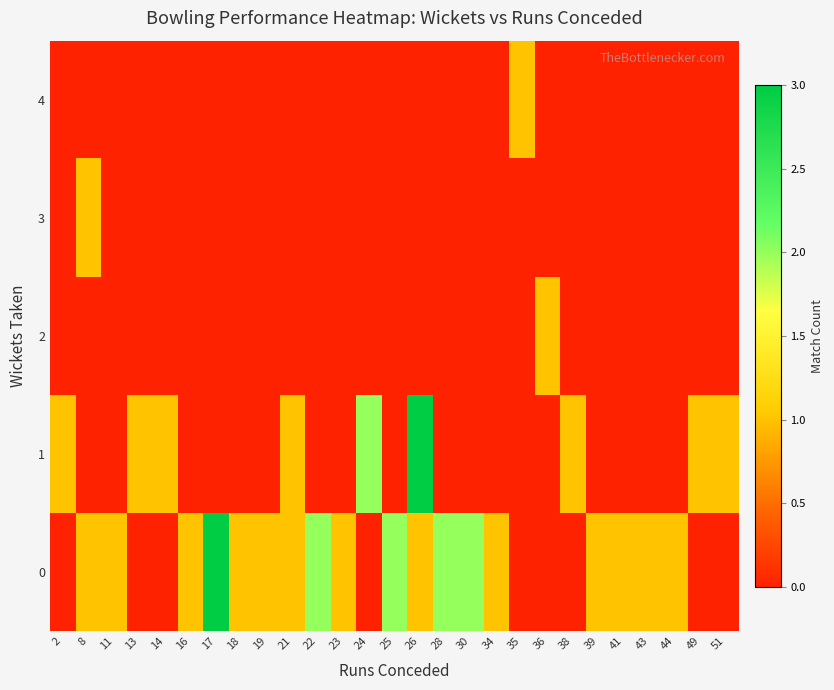

At 22, list the series in order from largest to smallest.

row_0, row_1, row_2, row_3, row_4